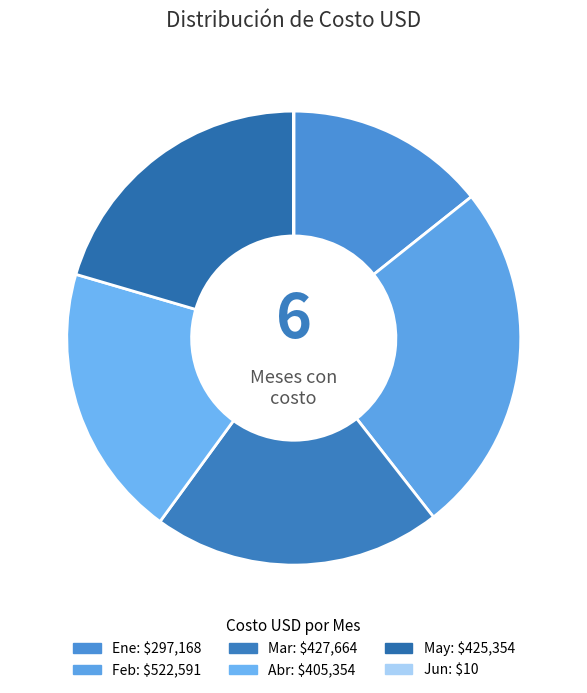

Does any single category account for the majority?

No